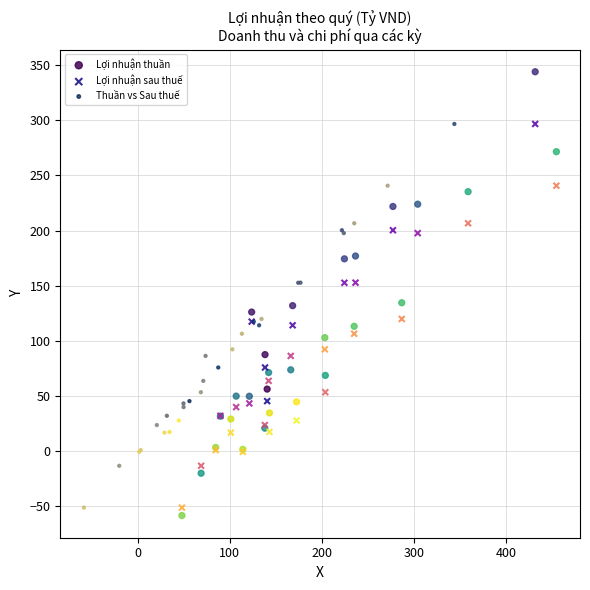

Which series reaches the maximum Y coordinate?

Lợi nhuận thuần